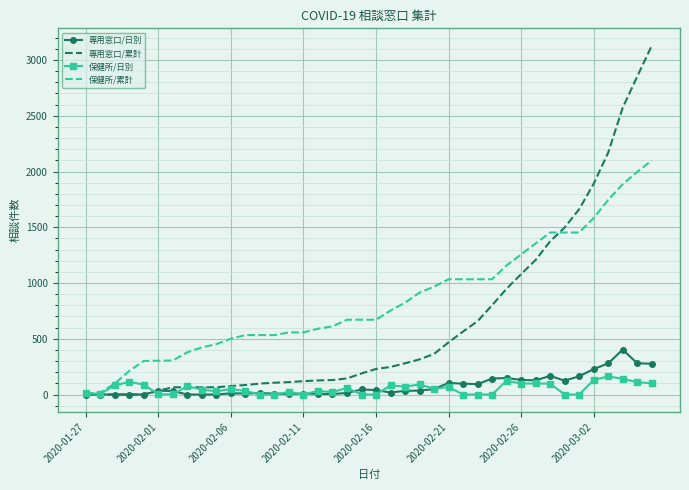

Which series has the widest spread of values?

専用窓口/累計